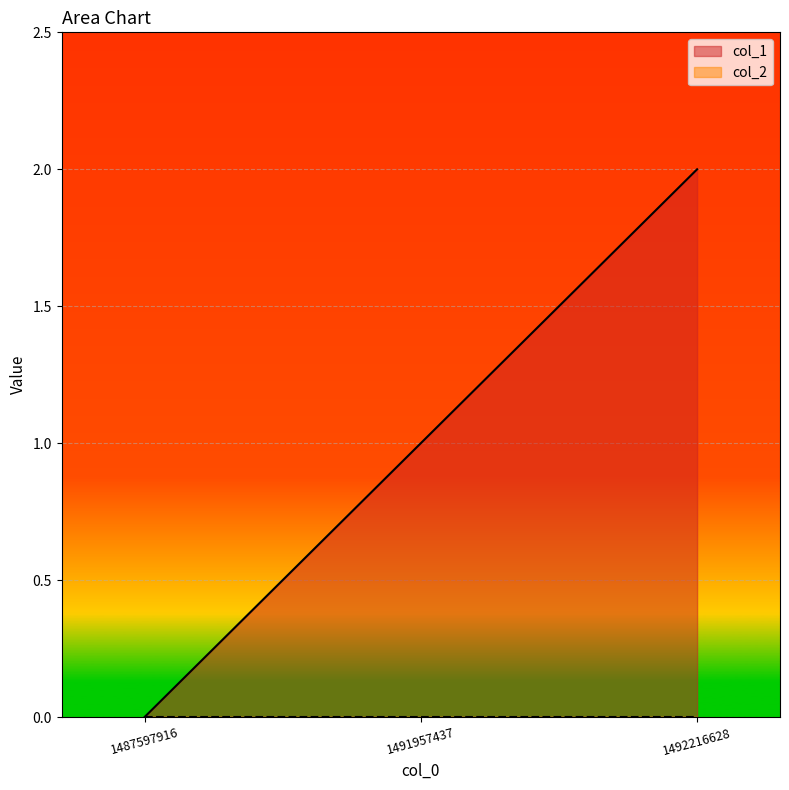

List the labels in order of value, largest first.

1492216628, 1491957437, 1487597916